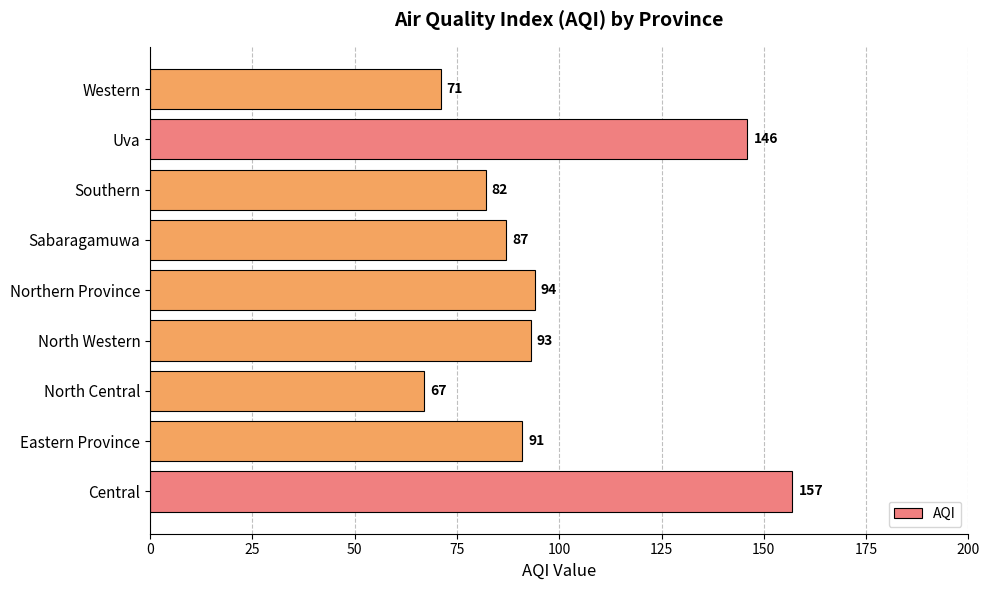

What is the difference between the maximum and minimum values?

90